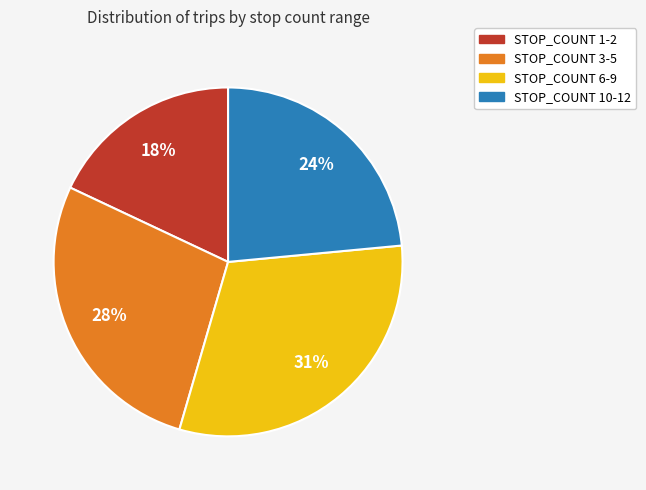

Is it true that STOP_COUNT 10-12 is 24% of the pie?

True